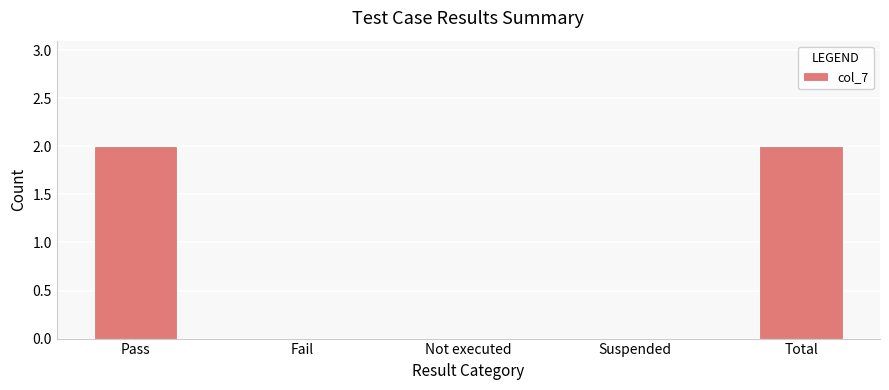

Between Pass and Not executed, which is larger?

Pass